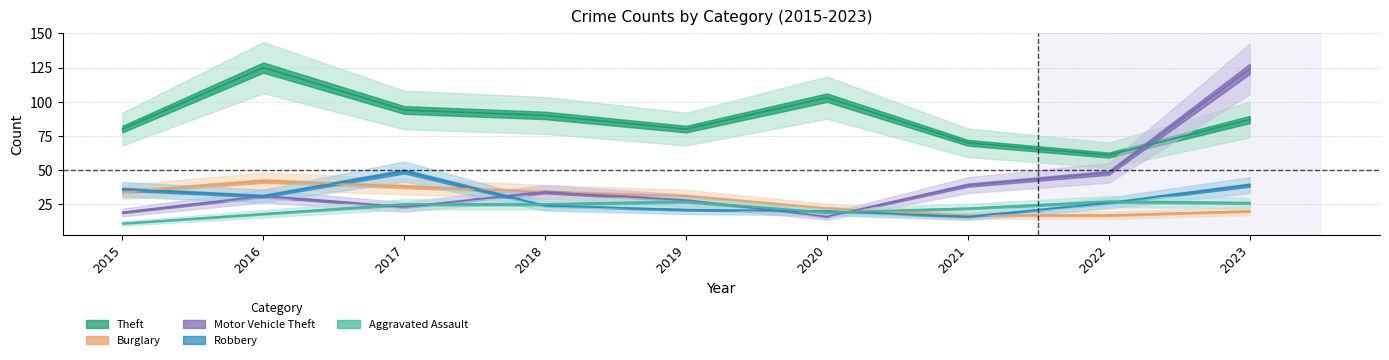

At which label does Theft first exceed 87?

2016